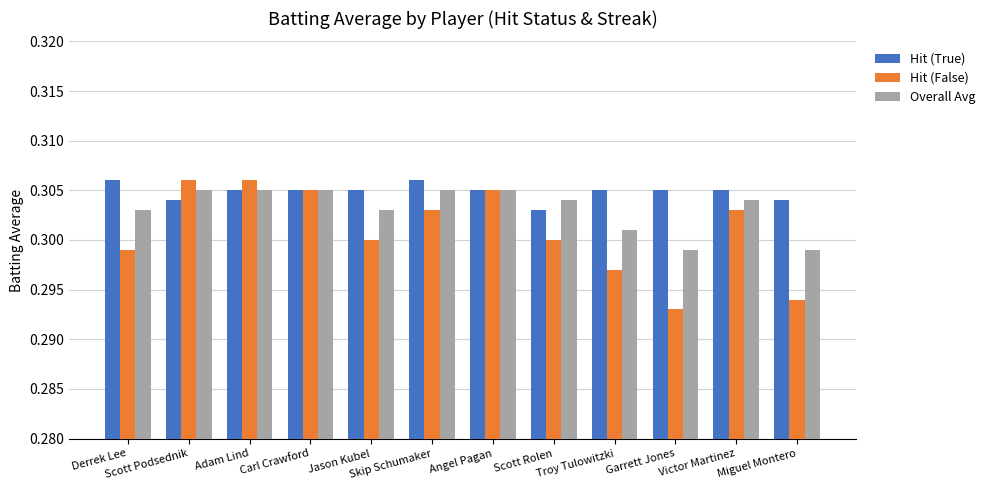

Between Scott Podsednik and Miguel Montero, which series saw the biggest shift?

Hit (False)